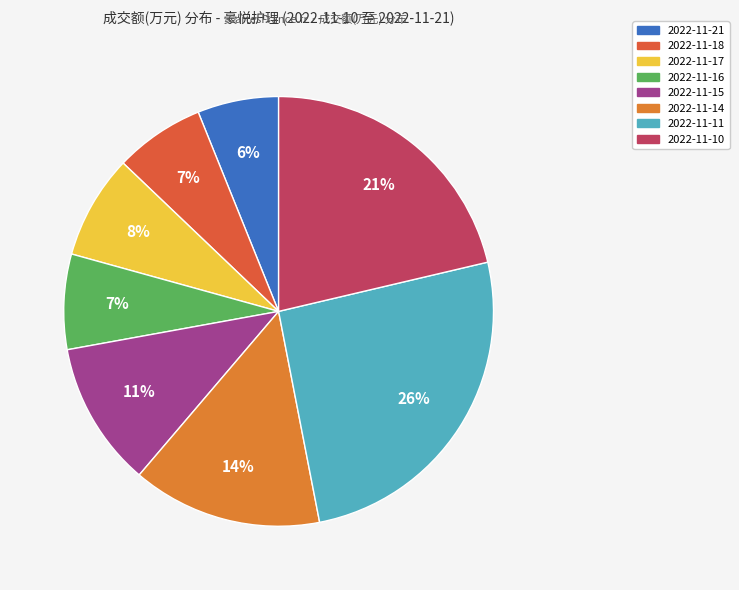

The 2022-11-16 slice represents 7% of the pie. True or false?

True